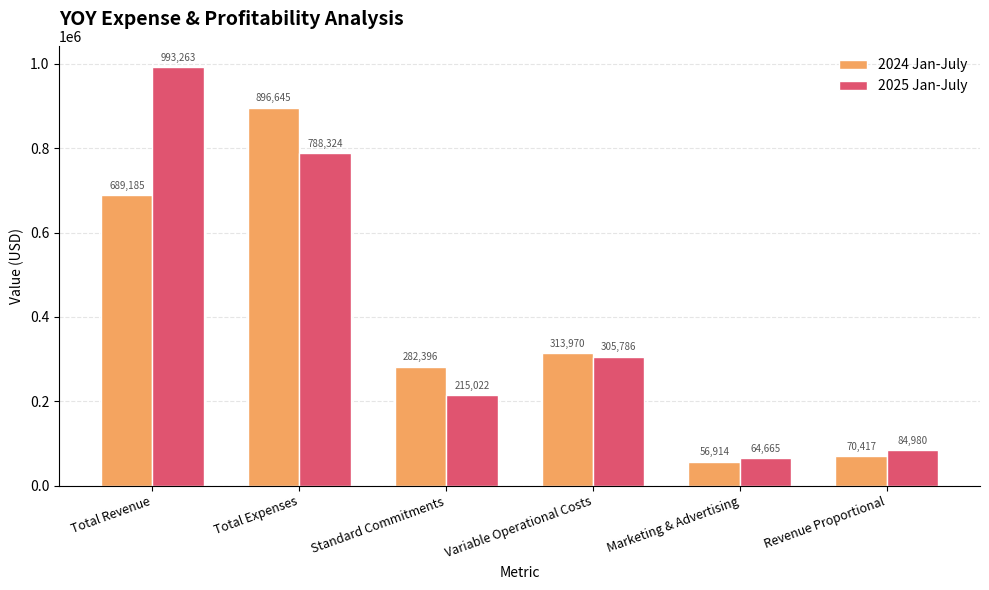

What is the minimum value shown in the chart?

56914